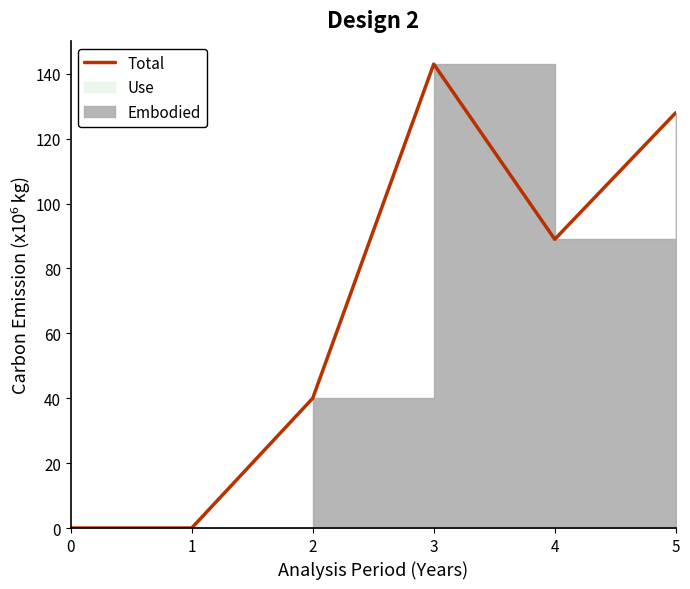

Between 4 and 3, which is larger?

3